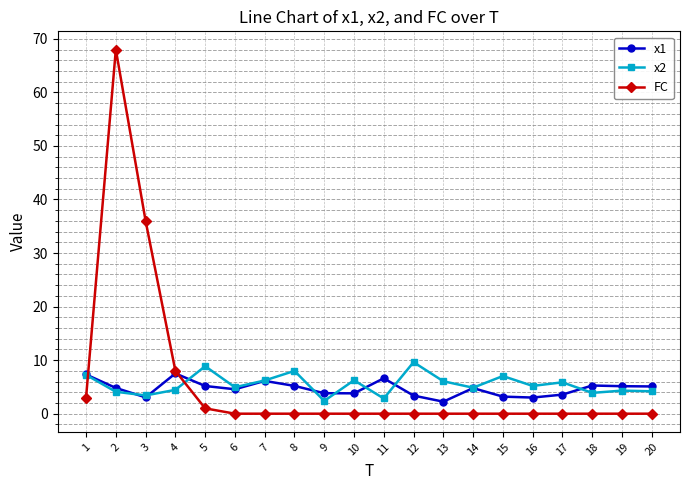

What are all the series names shown in the legend?

x1, x2, FC